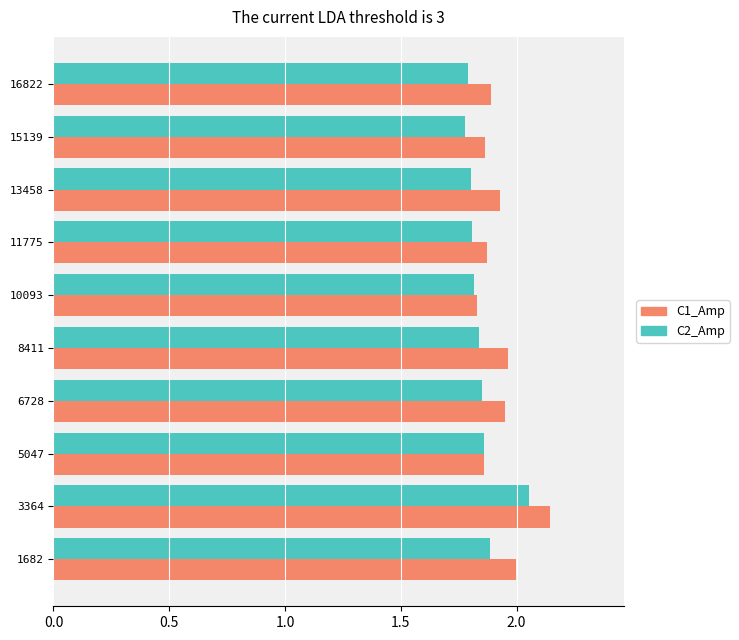

Is it true that C1_Amp equals 1.9 at 6728?

True